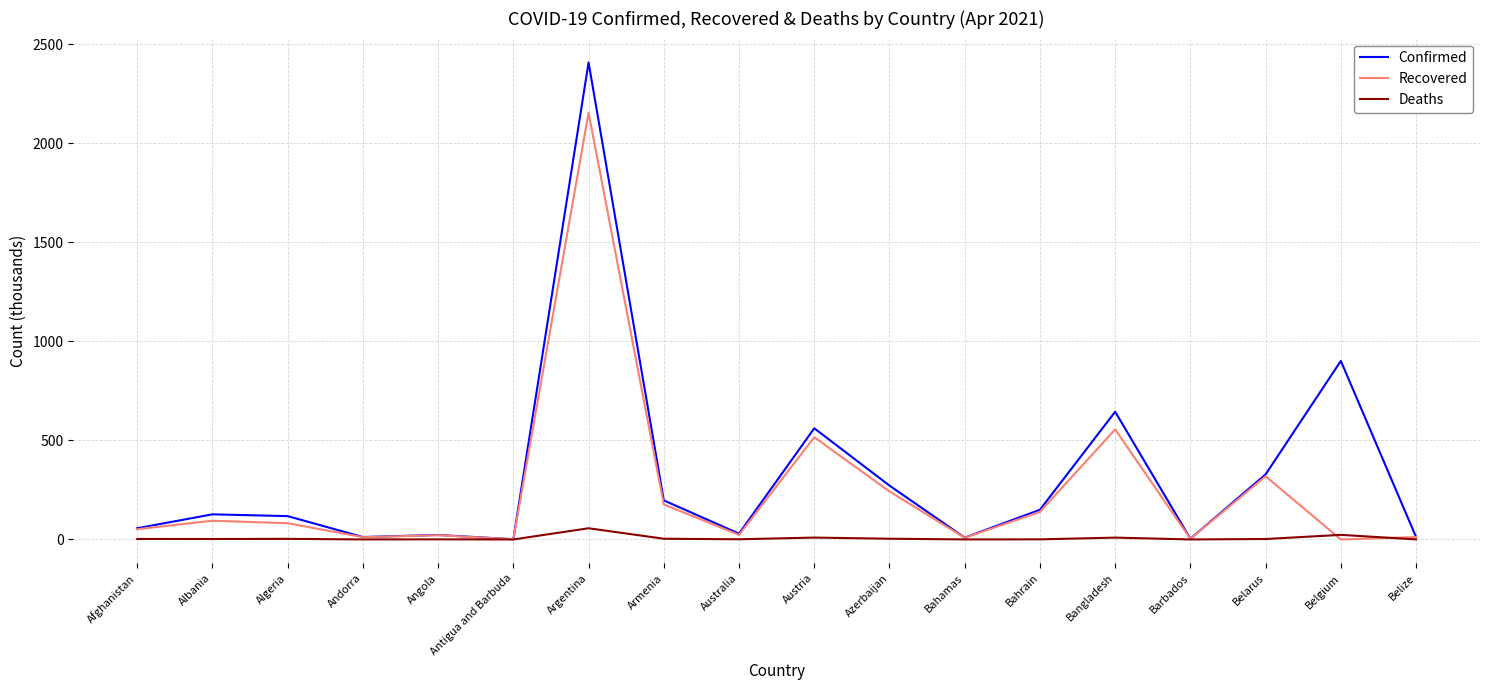

The Confirmed series shows 3.7 at Barbados. True or false?

True